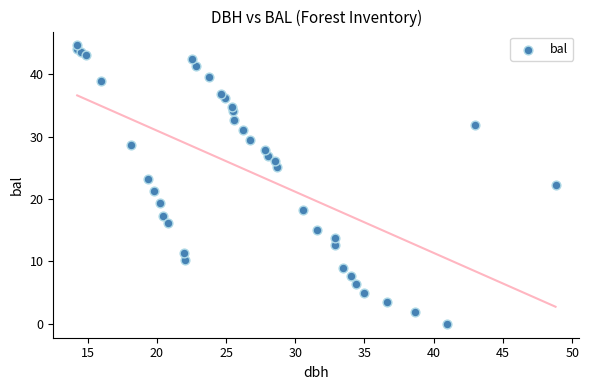

What is the range of X values (max minus min)?

34.5